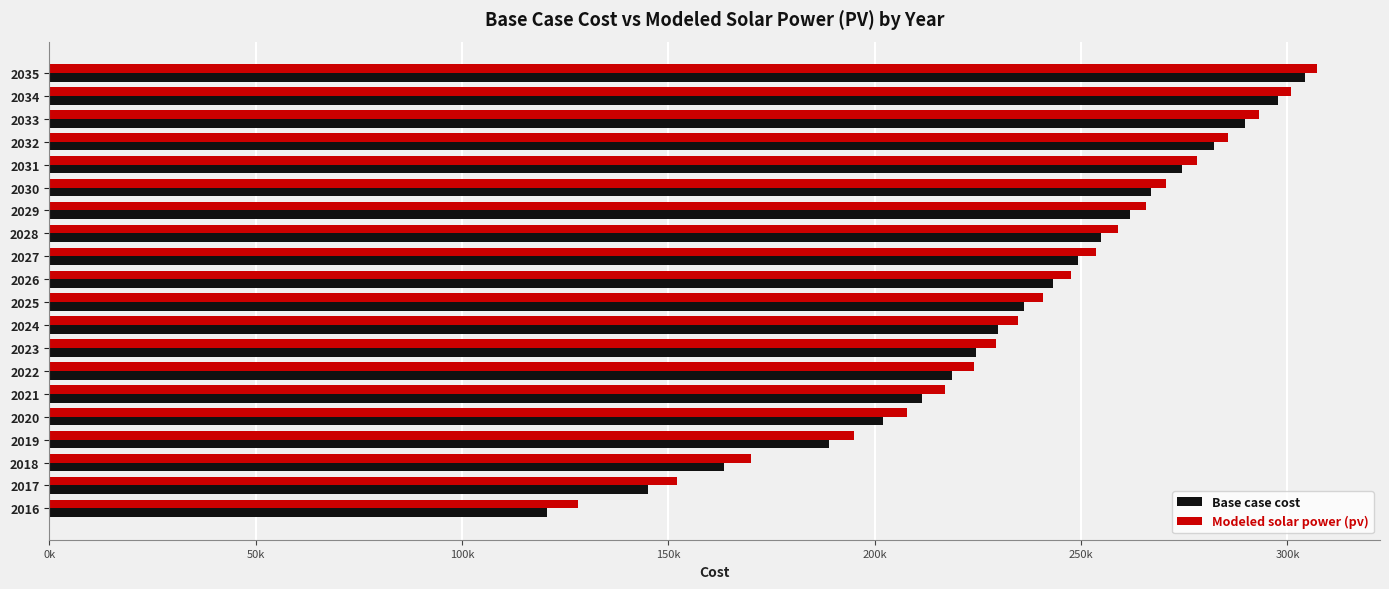

What are all the series names shown in the legend?

Base case cost, Modeled solar power (pv)